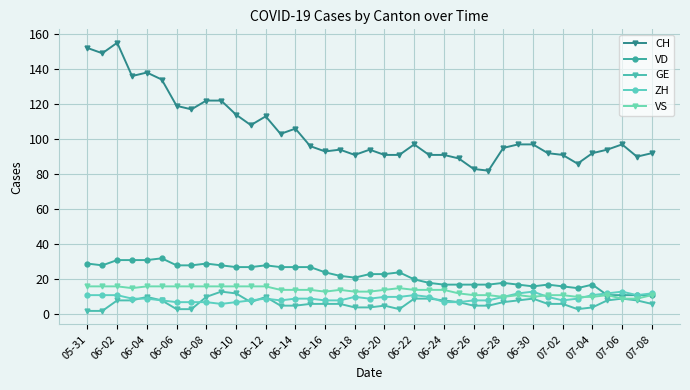

What are all the series names shown in the legend?

CH, VD, GE, ZH, VS